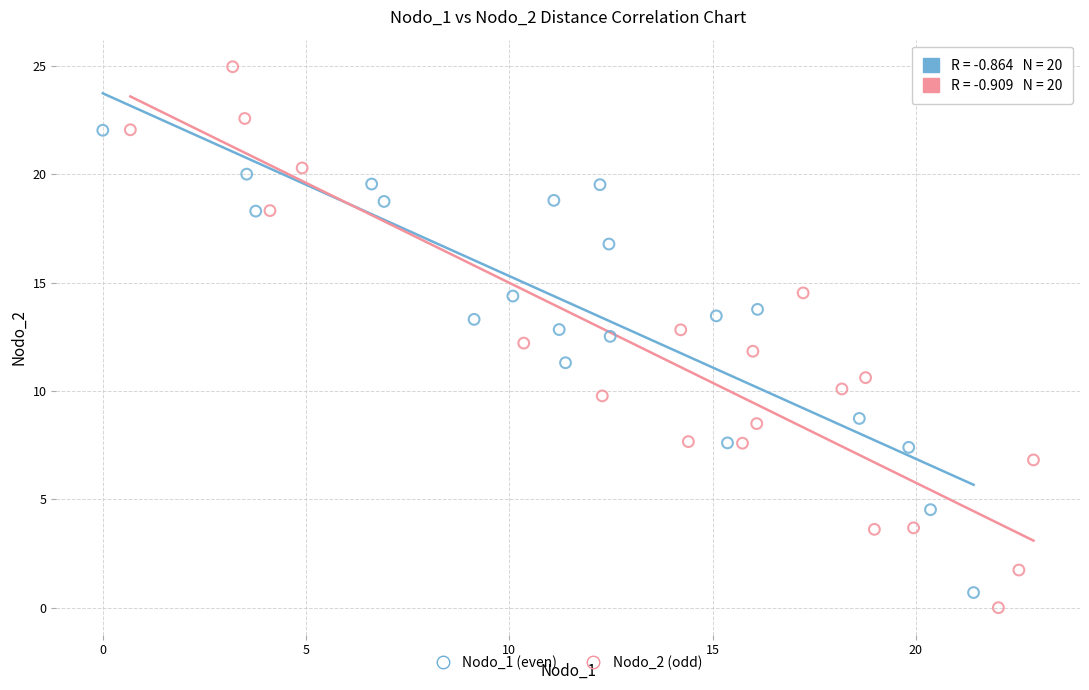

Which series has the widest spread of Y values?

Nodo_2 (odd)